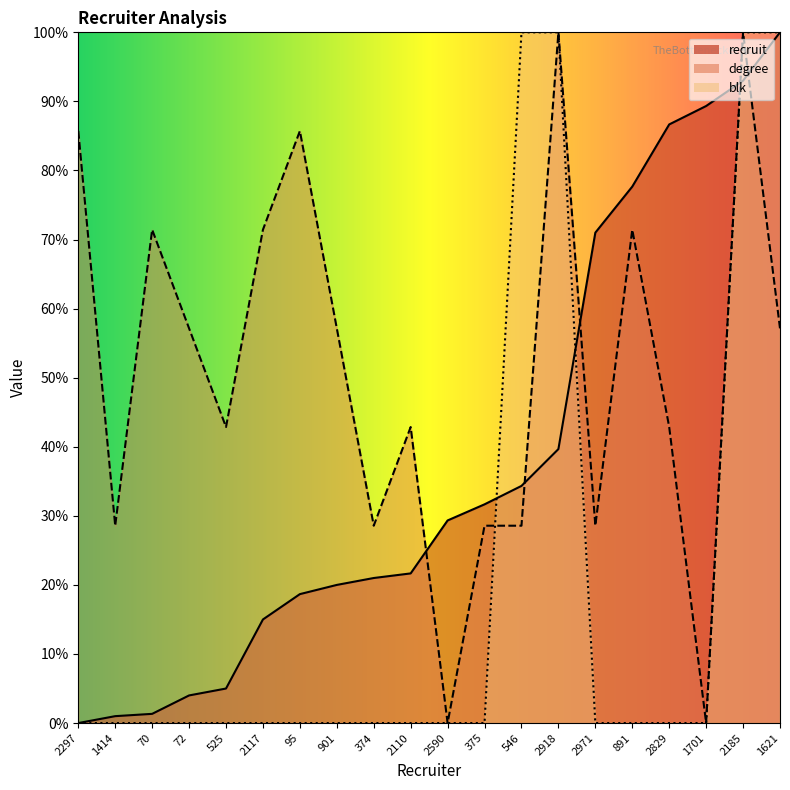

Is it true that recruit equals 1.6 at 1414?

False